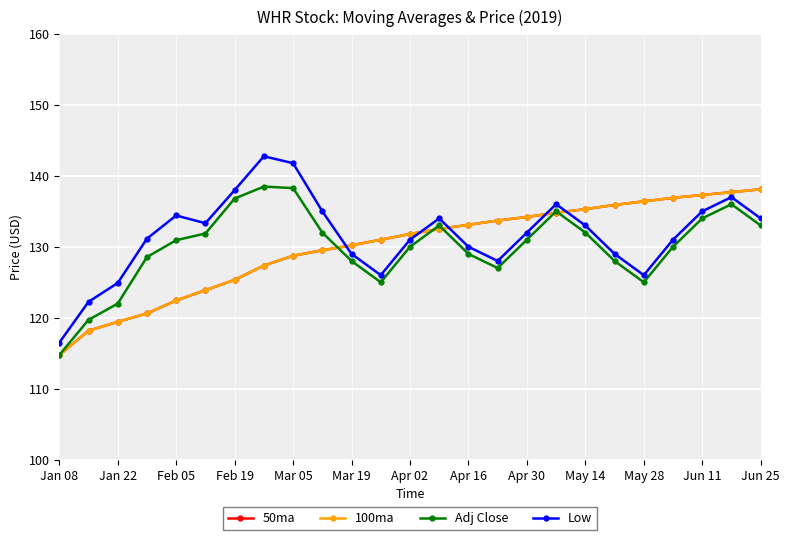

Does the chart have visible grid lines?

Yes